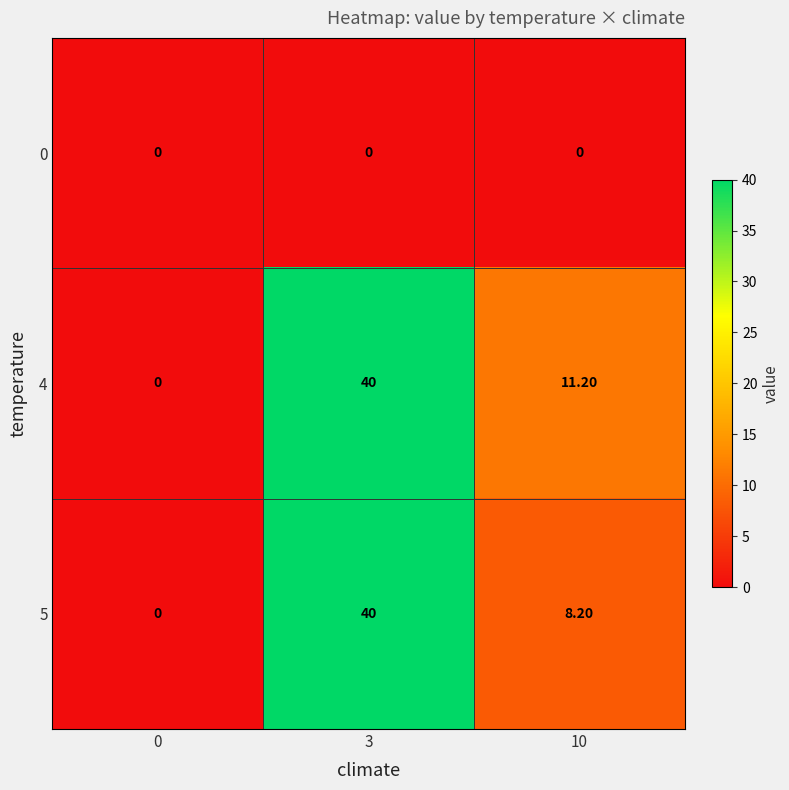

What is the maximum value shown in the chart?

40.0